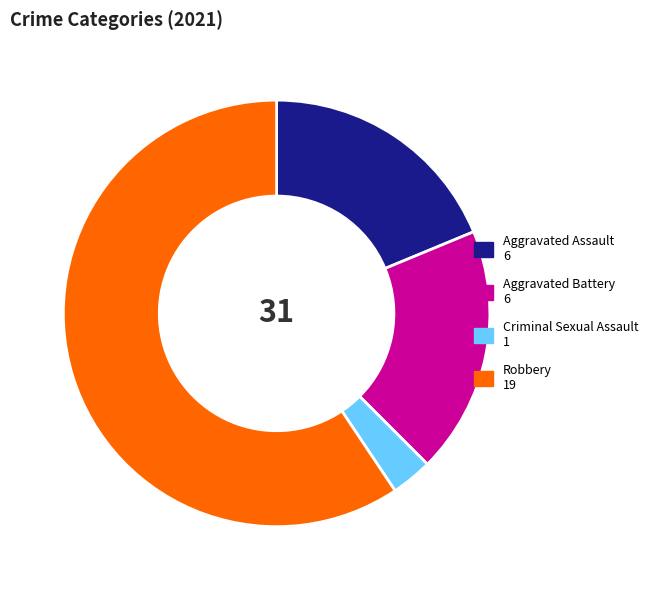

True or false: Criminal Sexual Assault accounts for 3% of the total.

True